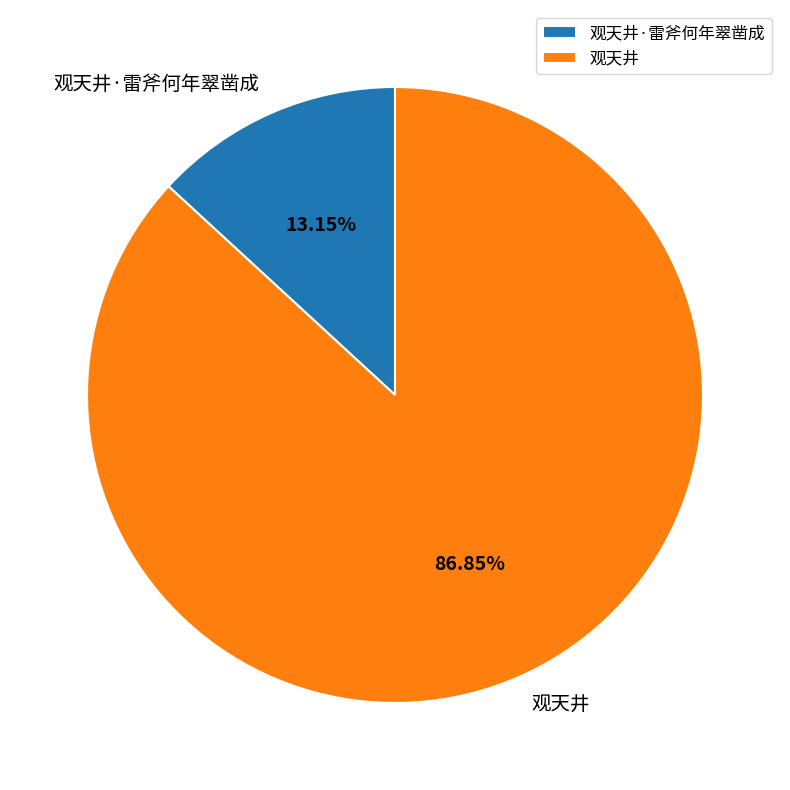

Between 观天井 and 观天井·雷斧何年翠凿成, which is larger?

观天井